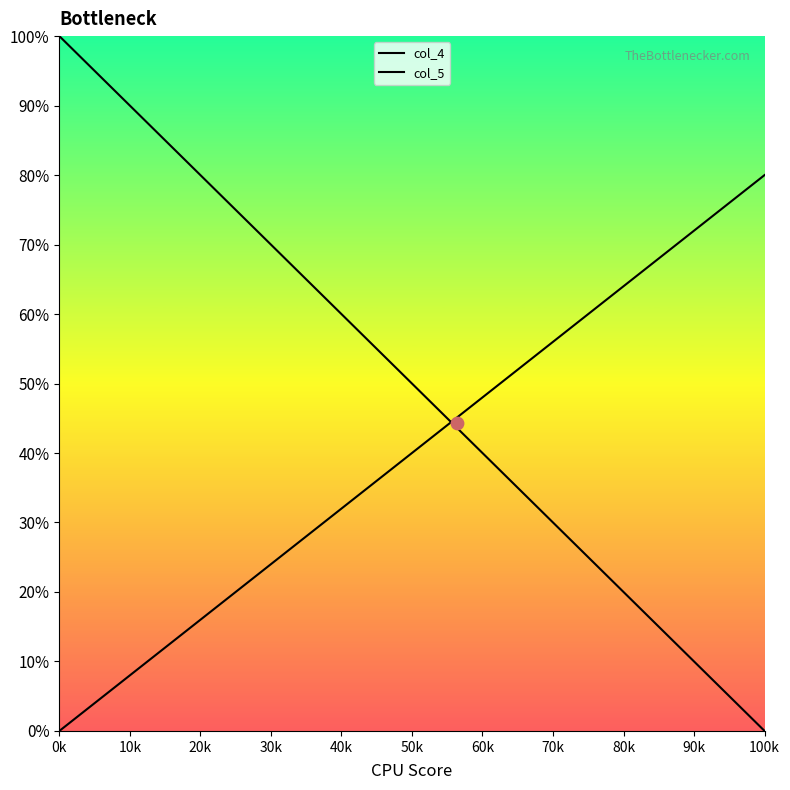

At how many categories does at least one series exceed 0?

40